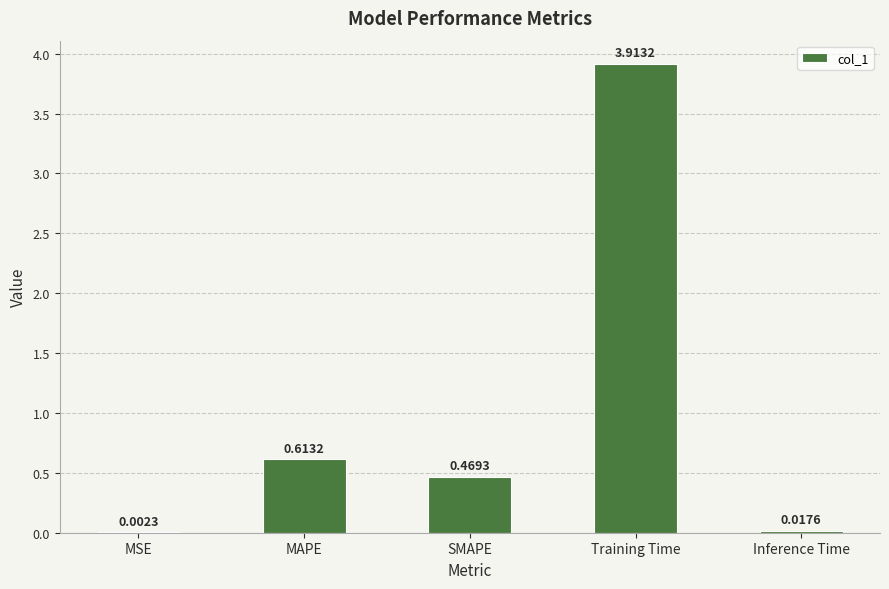

True or false: the data shows 1.1 at MAPE.

False